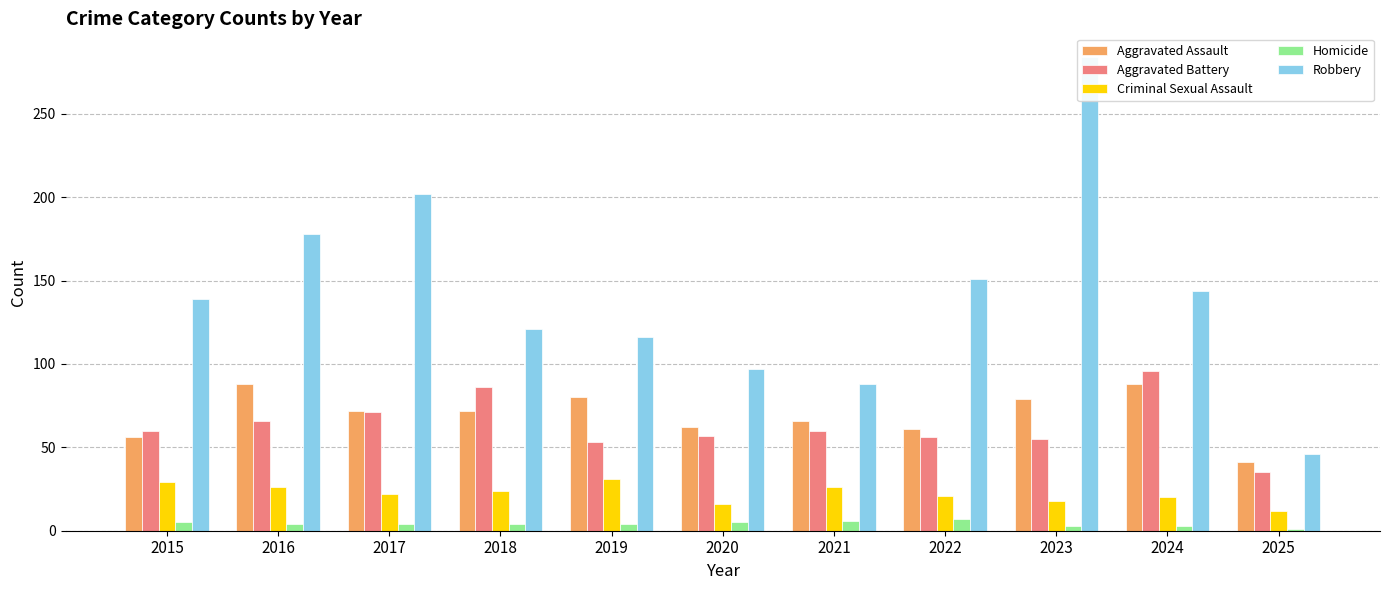

Reading left to right, transcribe all the data shown in this chart.

Aggravated Assault: 2015=56	2016=88	2017=72	2018=72	2019=80	2020=62	2021=66	2022=61	2023=79	2024=88	2025=41
Aggravated Battery: 2015=60	2016=66	2017=71	2018=86	2019=53	2020=57	2021=60	2022=56	2023=55	2024=96	2025=35
Criminal Sexual Assault: 2015=29	2016=26	2017=22	2018=24	2019=31	2020=16	2021=26	2022=21	2023=18	2024=20	2025=12
Homicide: 2015=5	2016=4	2017=4	2018=4	2019=4	2020=5	2021=6	2022=7	2023=3	2024=3	2025=1
Robbery: 2015=139	2016=178	2017=202	2018=121	2019=116	2020=97	2021=88	2022=151	2023=284	2024=144	2025=46